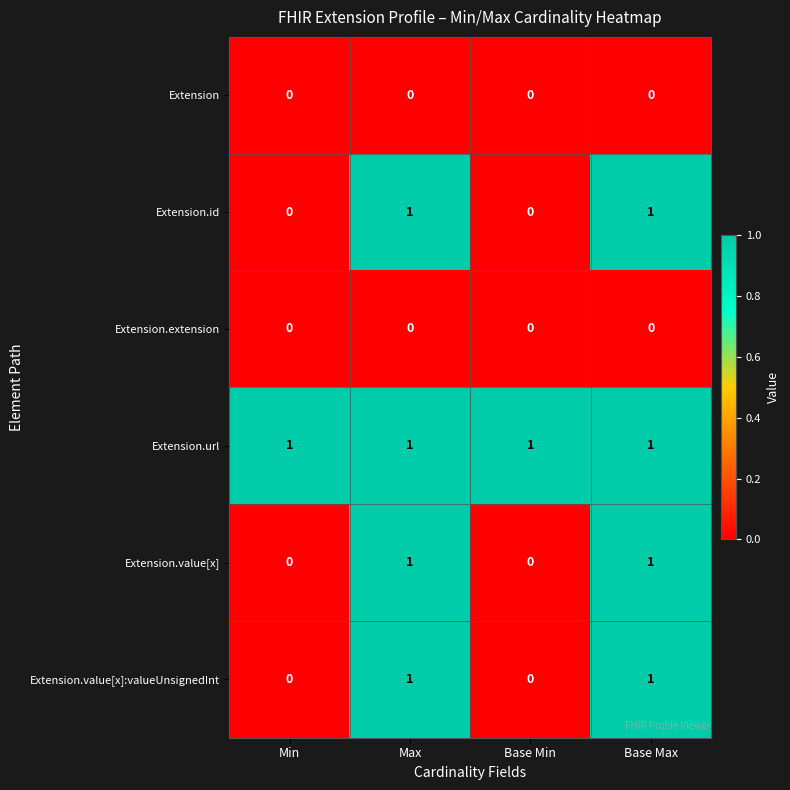

The value of Extension.extension at Base Max is 0. True or false?

True